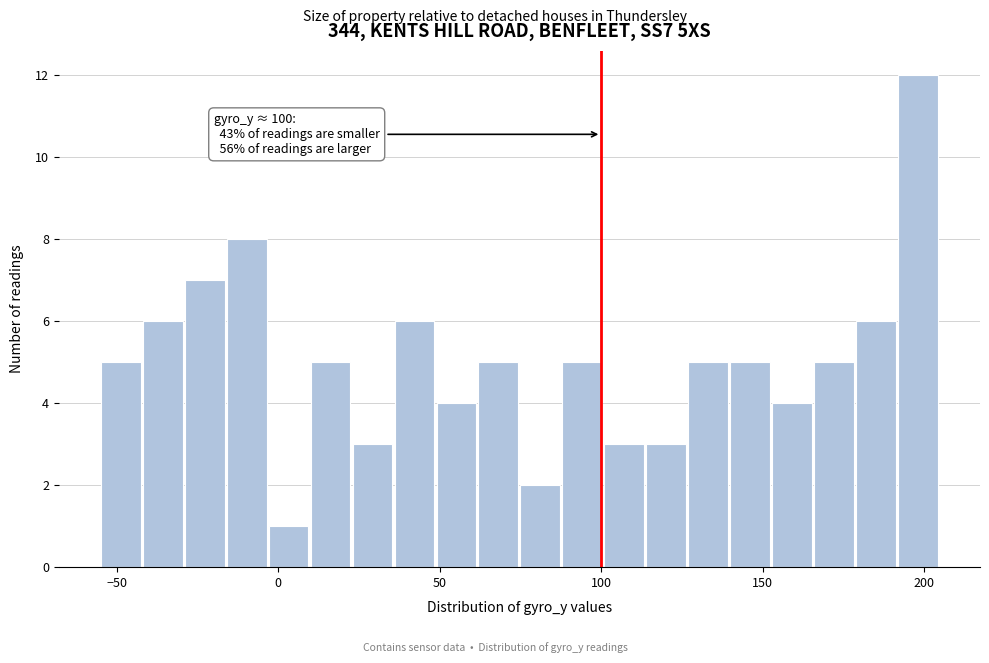

Read against the x-axis, roughly where is the centre of the tallest bar?

200